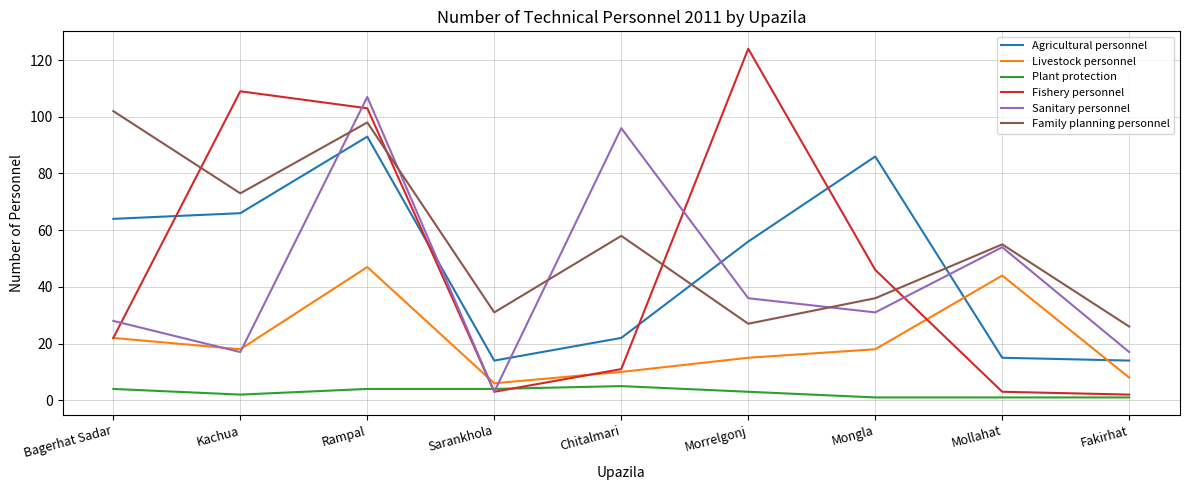

What position from the left is Rampal?

3